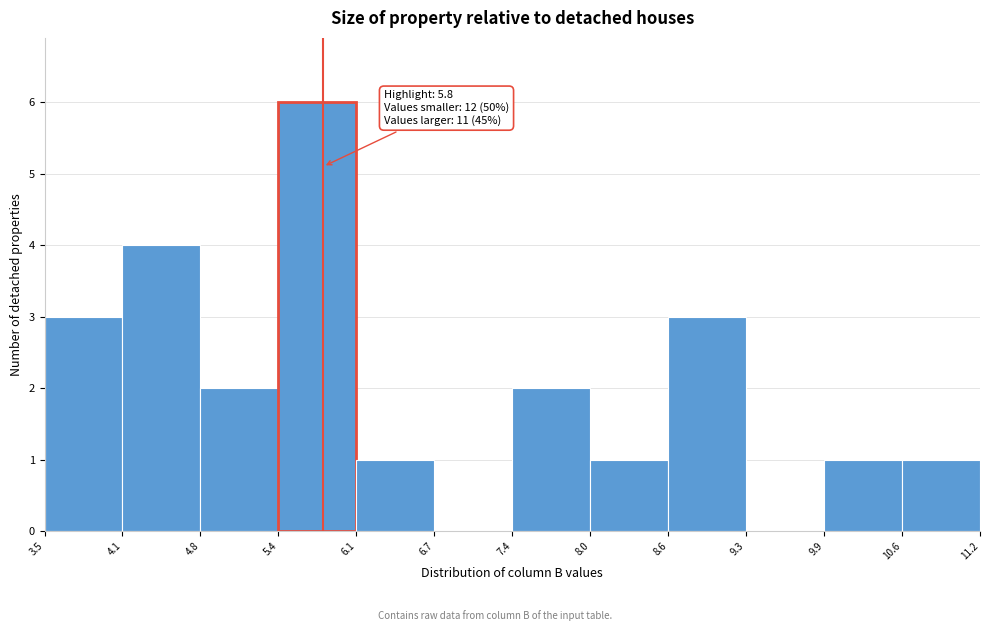

Over which range of the x-axis is the bar tallest?

5.4 to 6.1